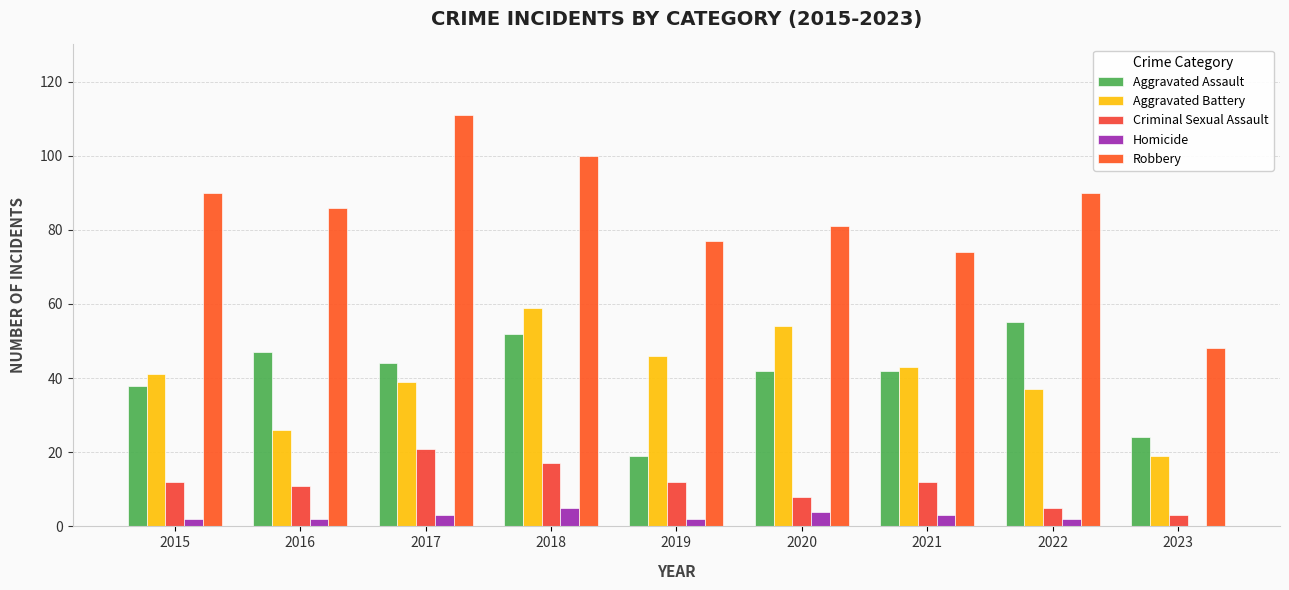

Is it true that Criminal Sexual Assault equals 17 at 2018?

True